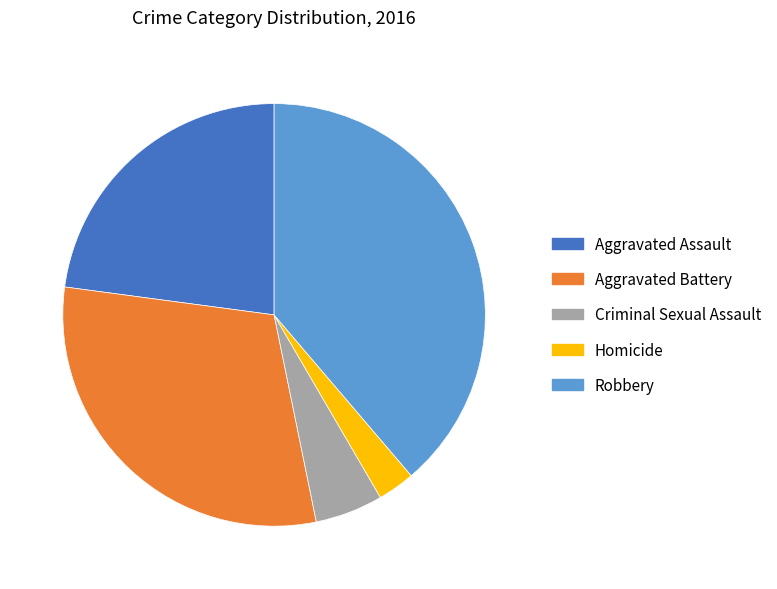

How many segments does this pie chart have?

5